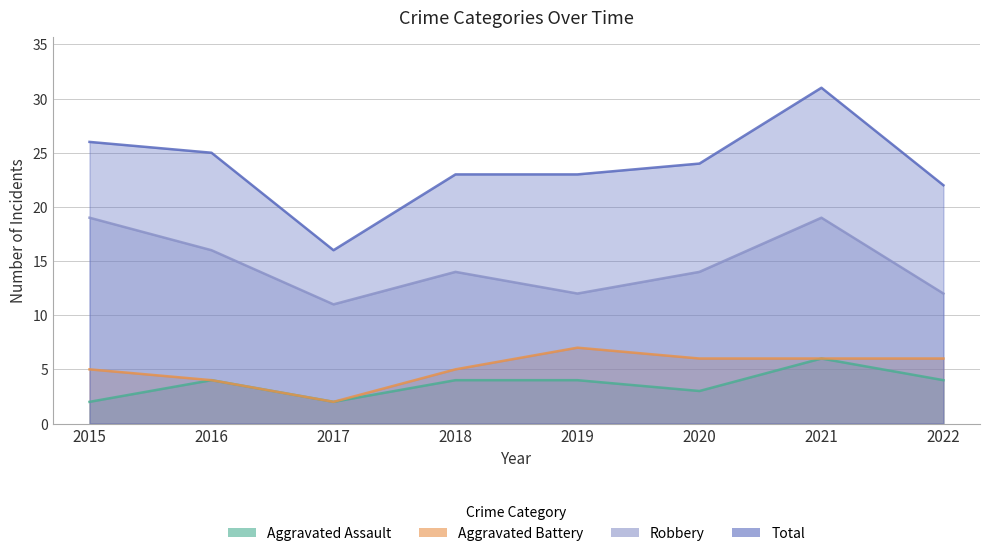

Where is the first local maximum for Aggravated Assault?

2016